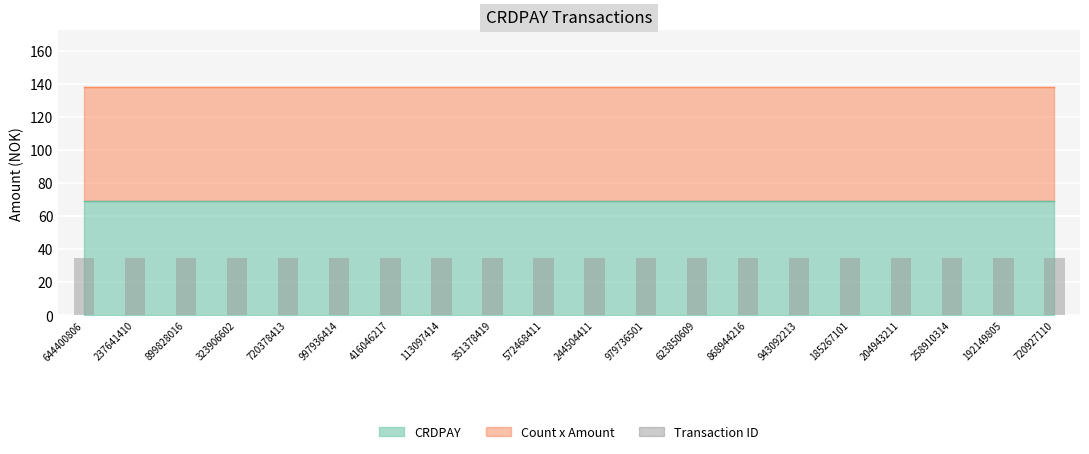

True or false: CRDPAY has a value of 69 at 899828016.

True